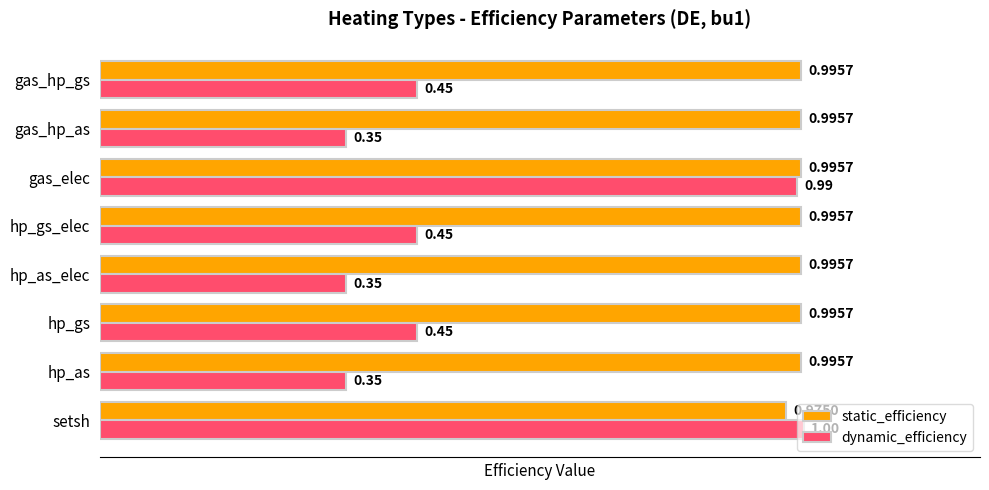

At how many categories does at least one series exceed 0?

8